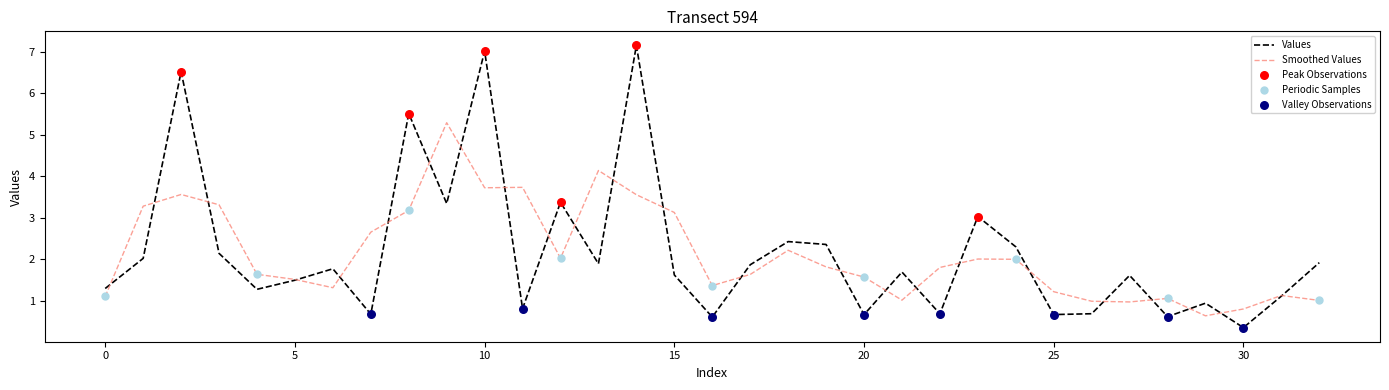

Which series has the widest spread of values?

Values